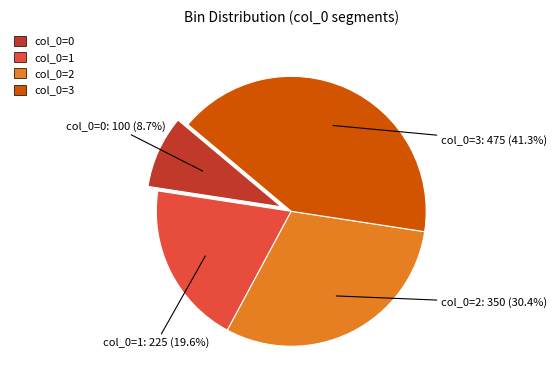

Does any single category account for the majority?

No